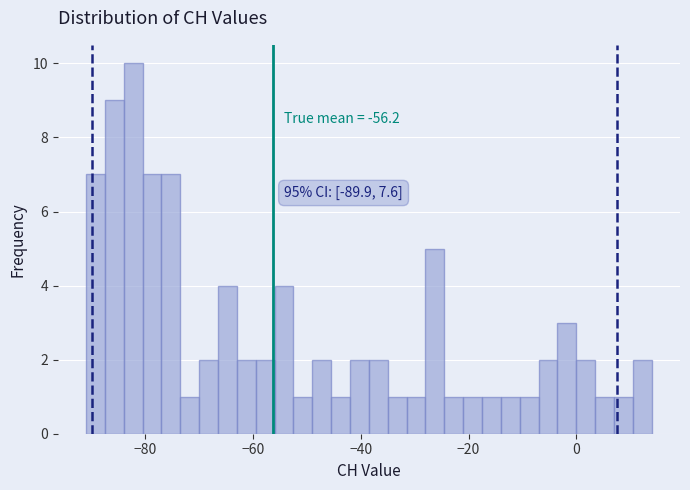

Read against the x-axis, roughly where is the centre of the tallest bar?

-82